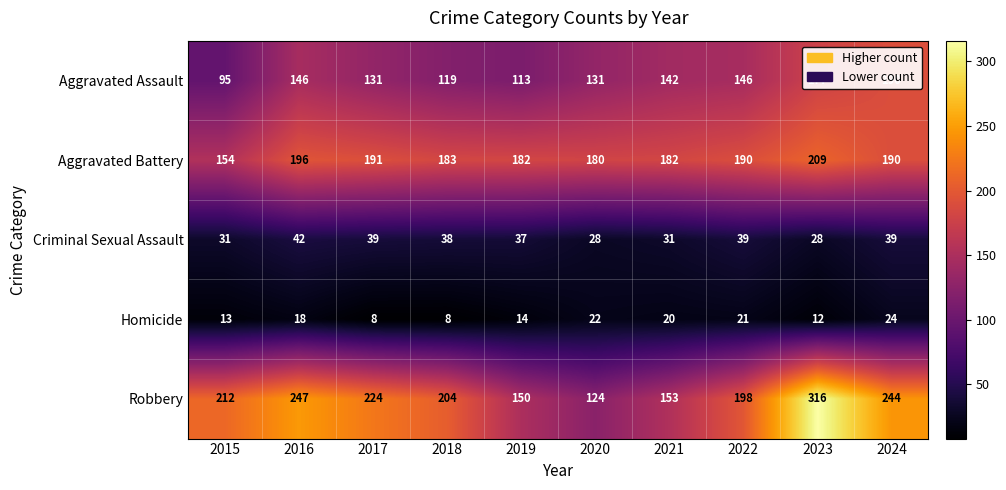

What is the difference between the highest and lowest values at 2018?

196